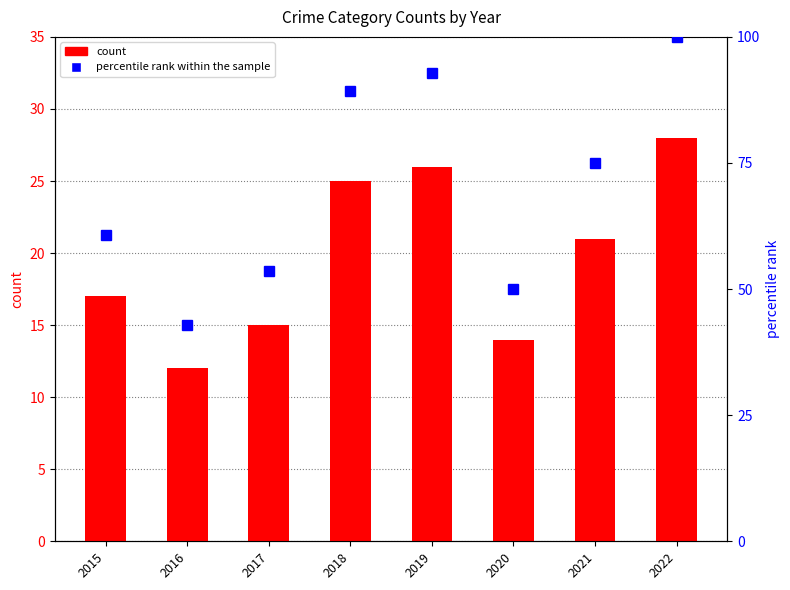

Reading left to right, extract all data points from this chart.

count: 2015=17.0	2016=12.0	2017=15.0	2018=25.0	2019=26.0	2020=14.0	2021=21.0	2022=28.0
percentile rank within the sample: 2015=60.7	2016=42.9	2017=53.6	2018=89.3	2019=92.9	2020=50.0	2021=75.0	2022=100.0